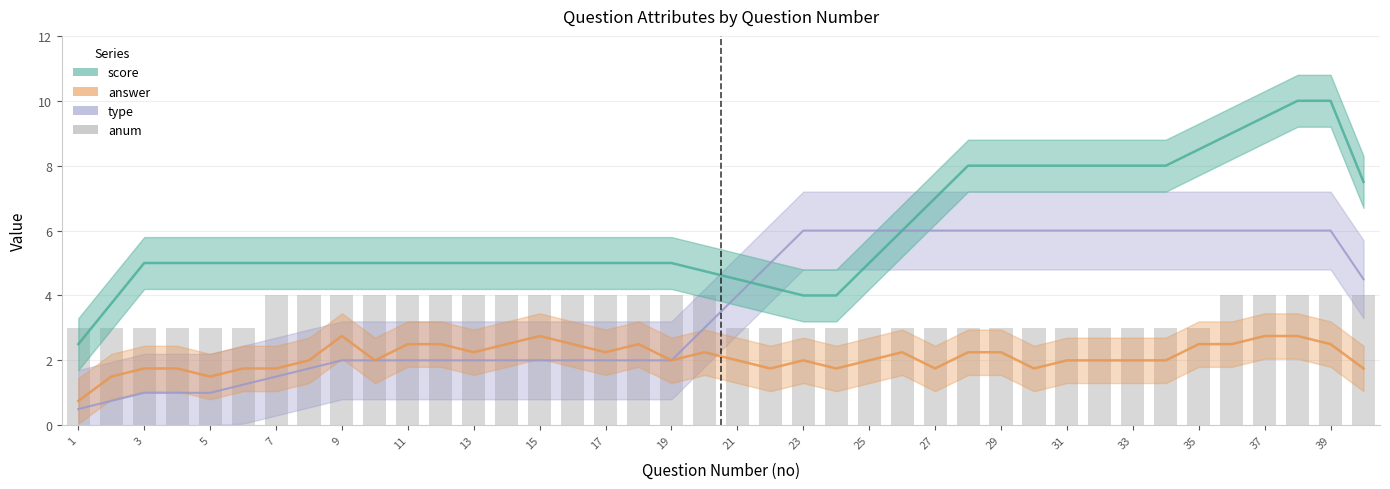

What is the difference between the second highest and minimum values in the type series?

5.5